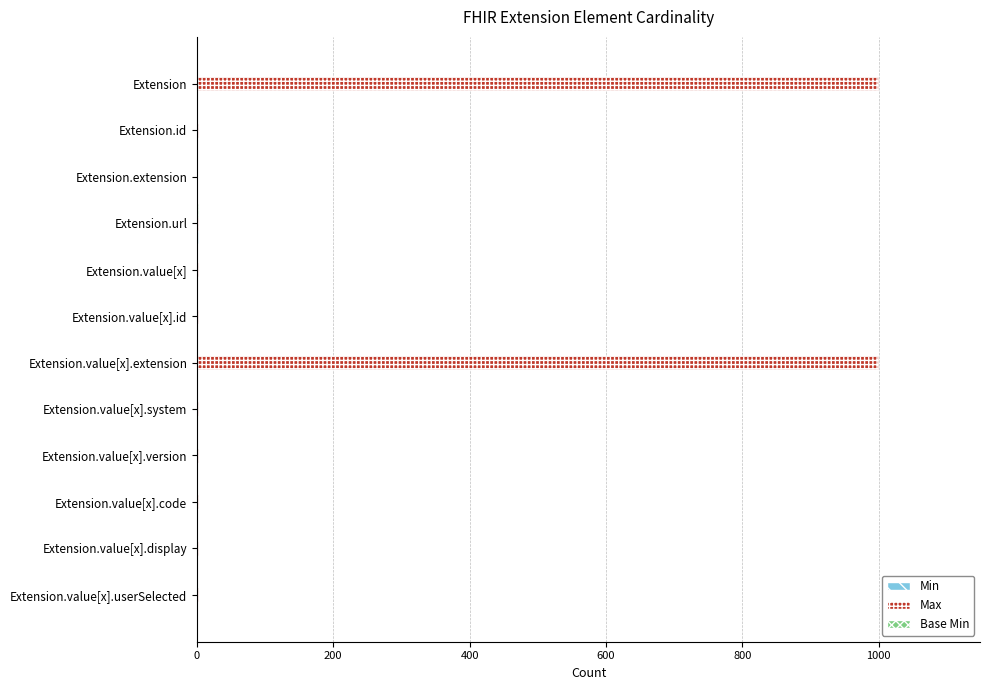

Which series has the largest total across all categories?

Max